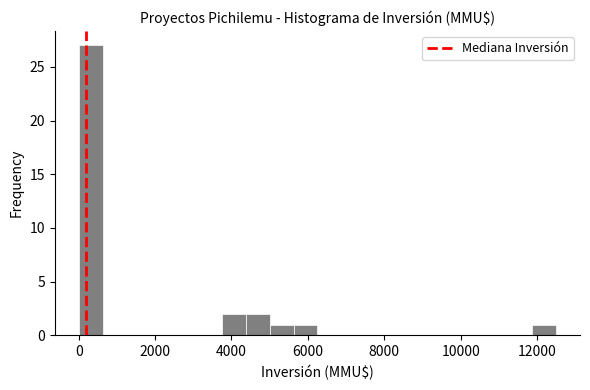

Read against the x-axis, roughly where is the centre of the tallest bar?

400